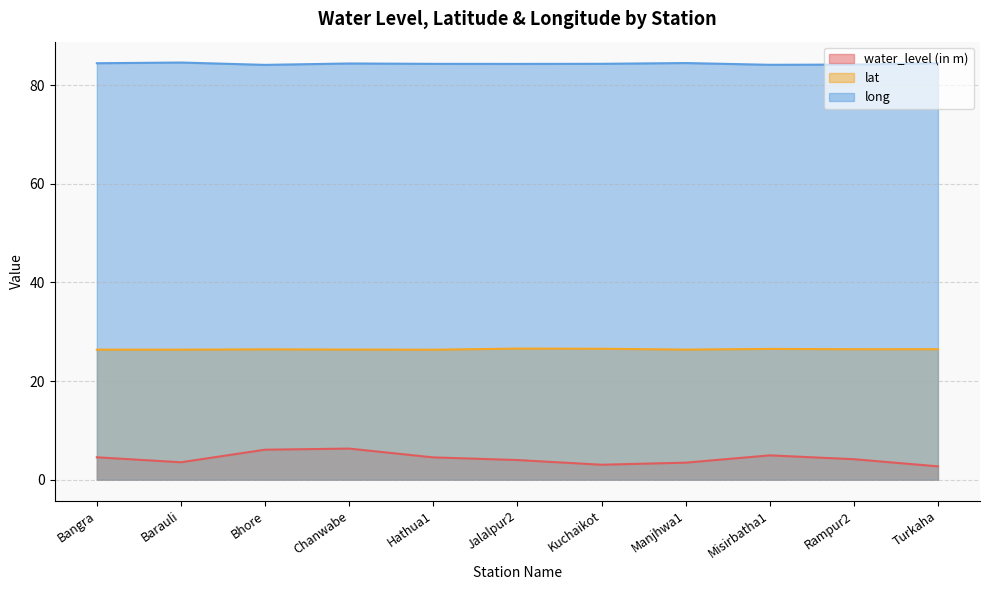

What are all the series names shown in the legend?

water_level (in m), lat, long